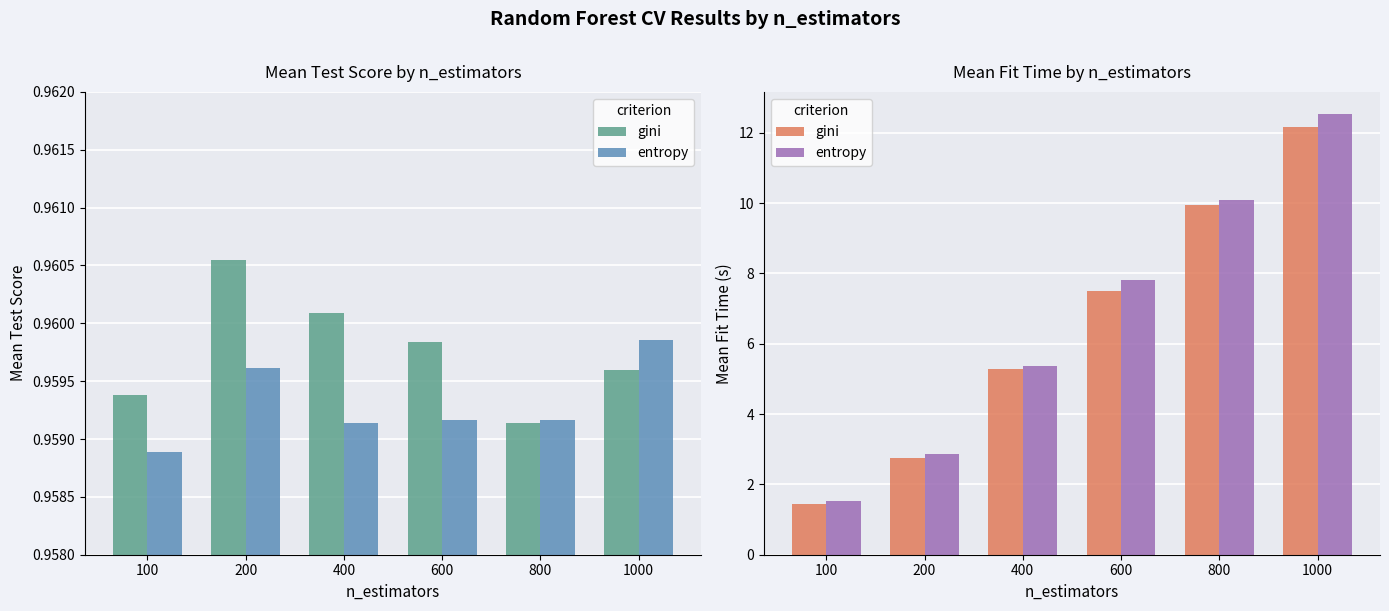

What is the spread (max minus min) of values at 800?

0.1